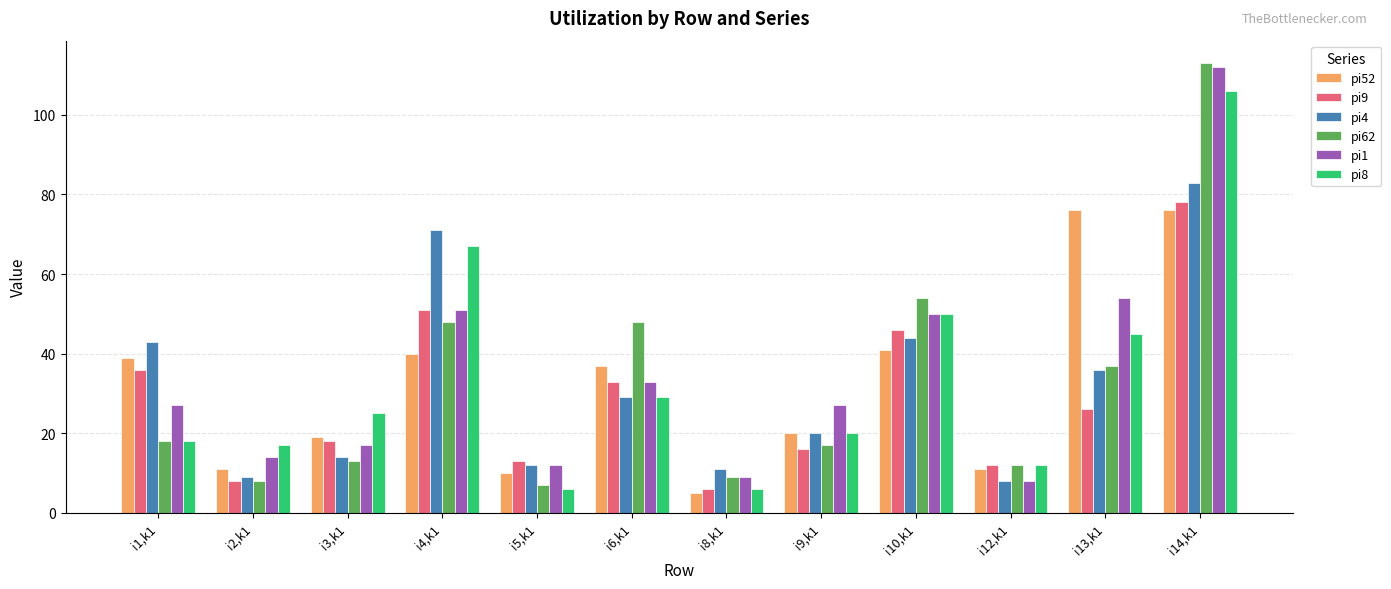

Rank the series by their maximum value, from lowest to highest.

pi52, pi9, pi4, pi8, pi1, pi62